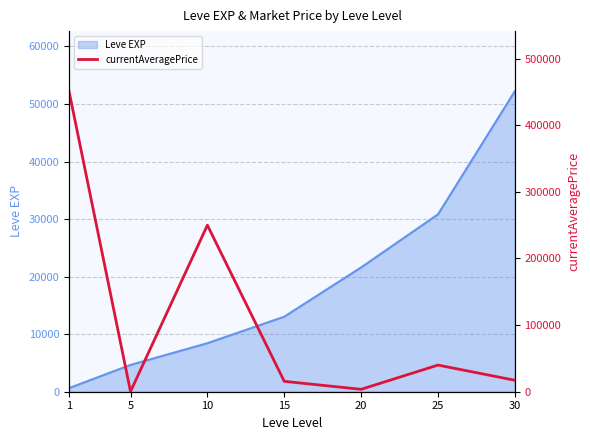

What is the difference between the maximum and minimum values?

450824.9